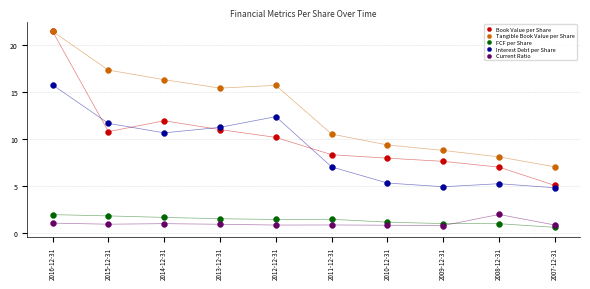

What are all the series names shown in the legend?

Book Value per Share, Tangible Book Value per Share, FCF per Share, Interest Debt per Share, Current Ratio